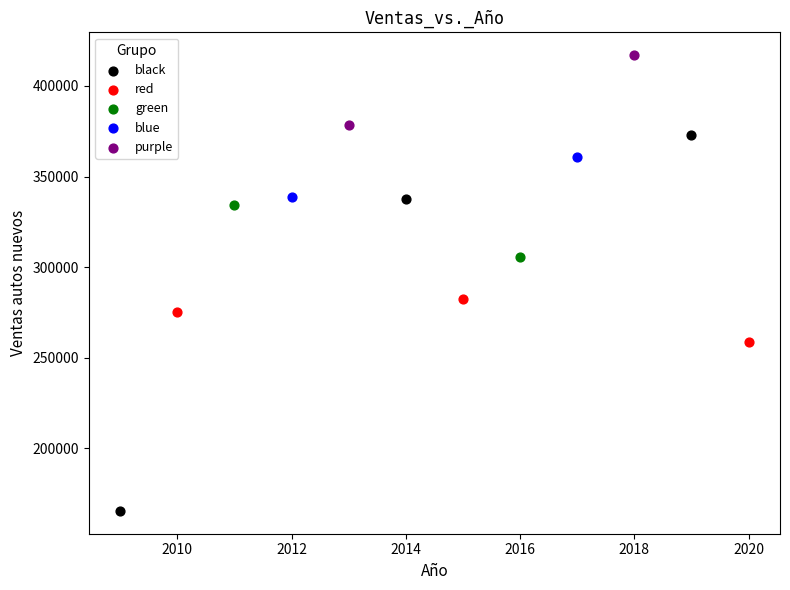

Which series has the largest Y range (max minus min)?

black